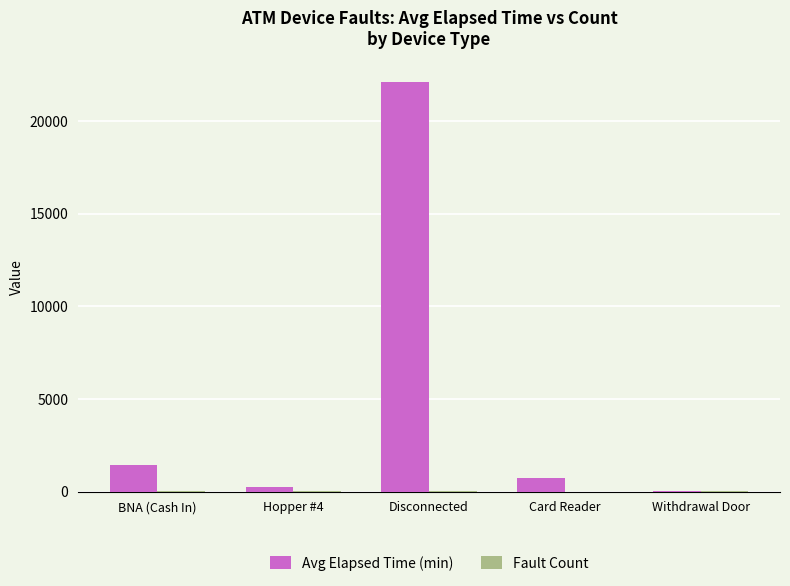

Which series has the largest total across all categories?

Avg Elapsed Time (min)